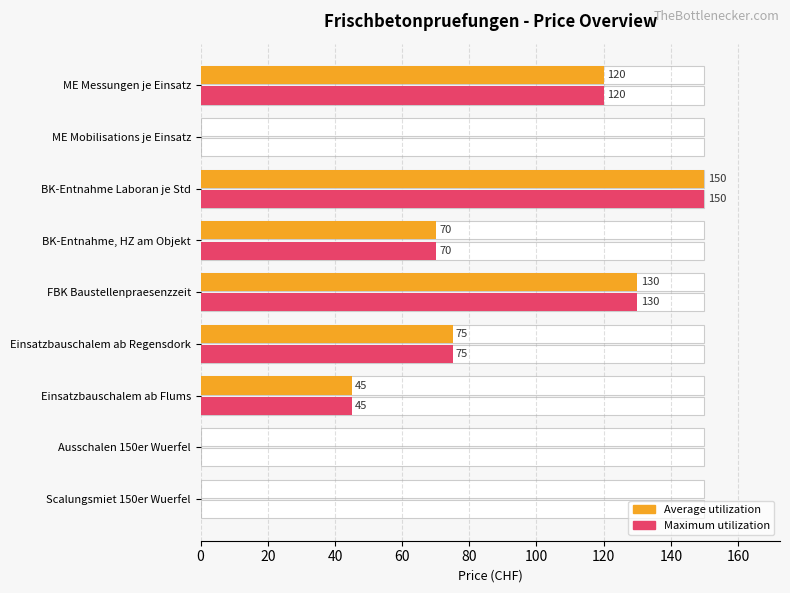

The Maximum (price) series shows 0 at Scalungsmiet 150er Wuerfel. True or false?

True